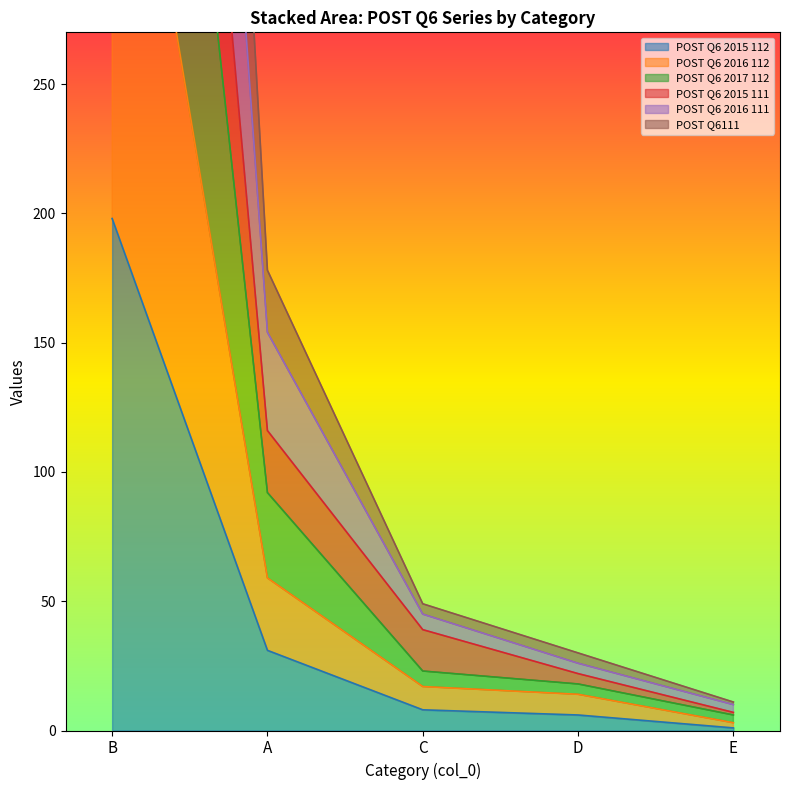

Reading left to right, list all the values displayed in this chart.

POST Q6 2015 112: 198	31	8	6	1
POST Q6 2016 112: 419	59	17	14	3
POST Q6 2017 112: 646	92	23	18	6
POST Q6 2015 111: 790	116	39	22	7
POST Q6 2016 111: 993	154	45	26	10
POST Q6111: 1243	178	49	30	11